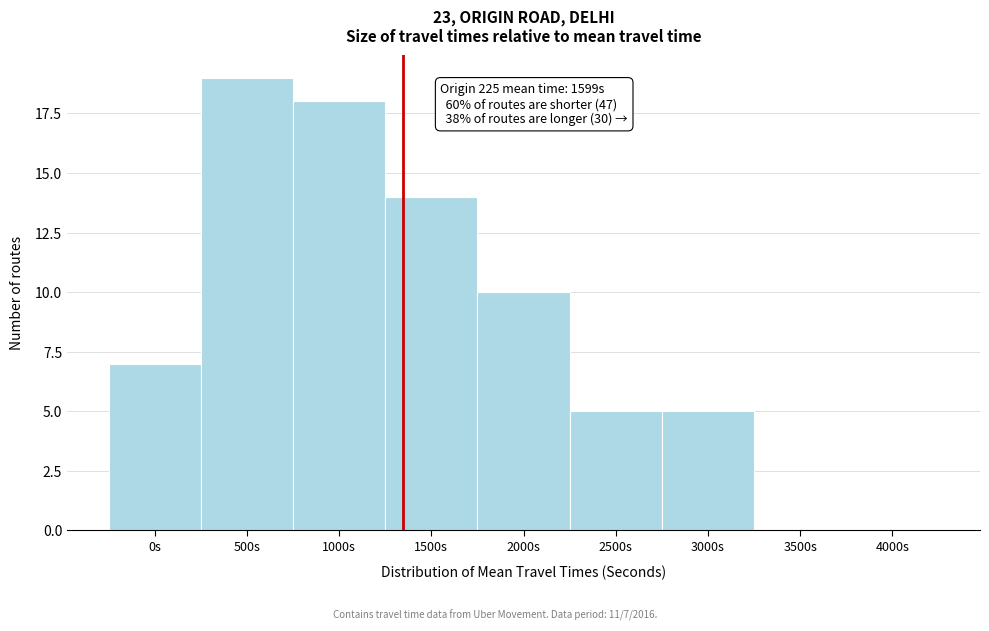

Reading left to right, list all the values displayed in this chart.

0s=7	500s=19	1000s=18	1500s=14	2000s=10	2500s=5	3000s=5	3500s=0	4000s=0